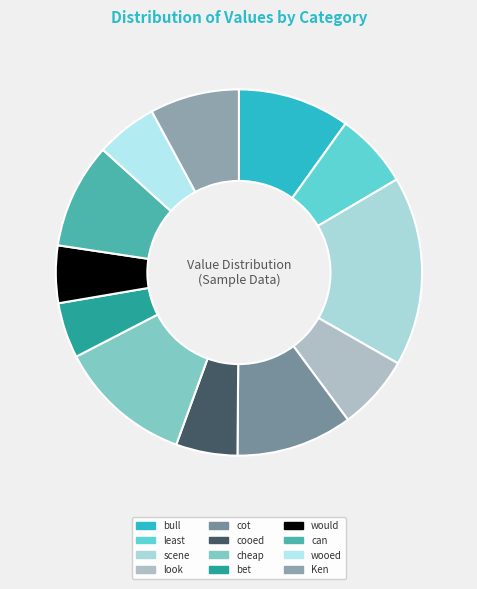

How much of the chart is everything except cot?

89.7%